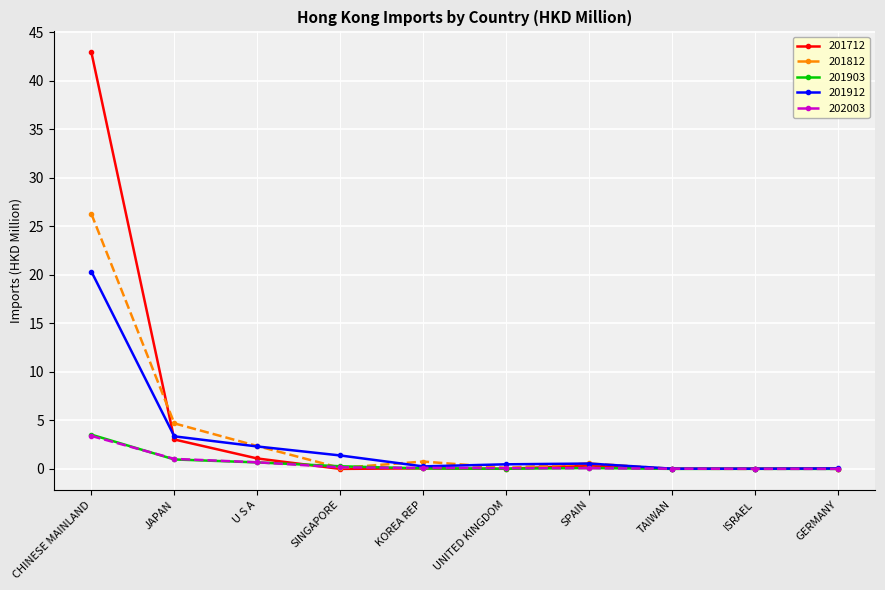

At how many categories does at least one series exceed 3?

2